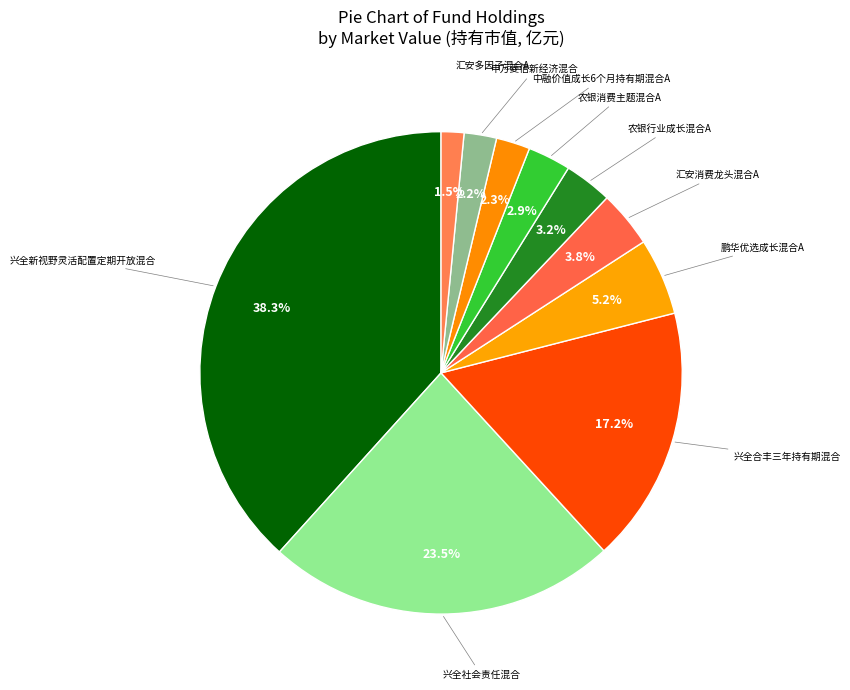

How many segments does this pie chart have?

10